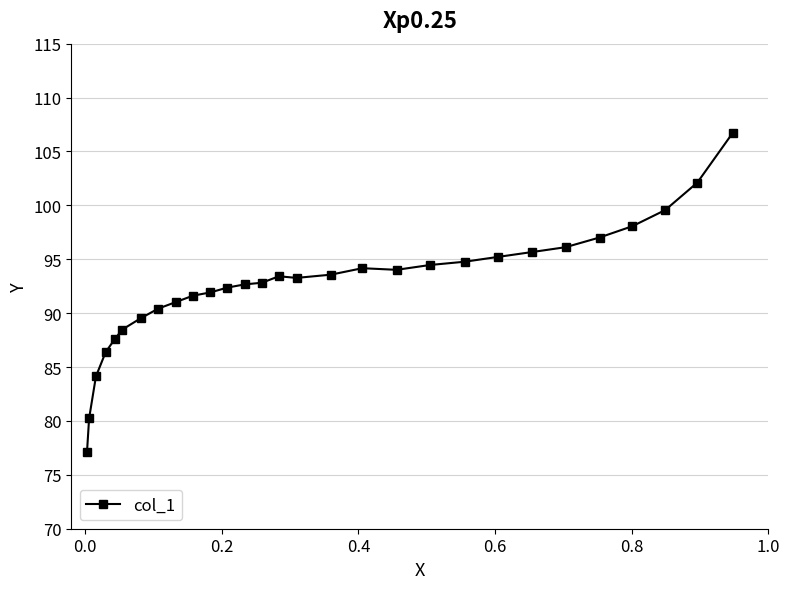

Count the number of categories in the chart.

29